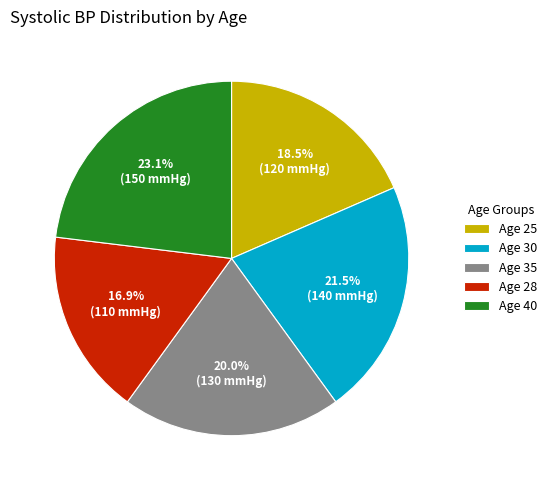

Rank the categories by value from lowest to highest.

Age 28, Age 25, Age 35, Age 30, Age 40